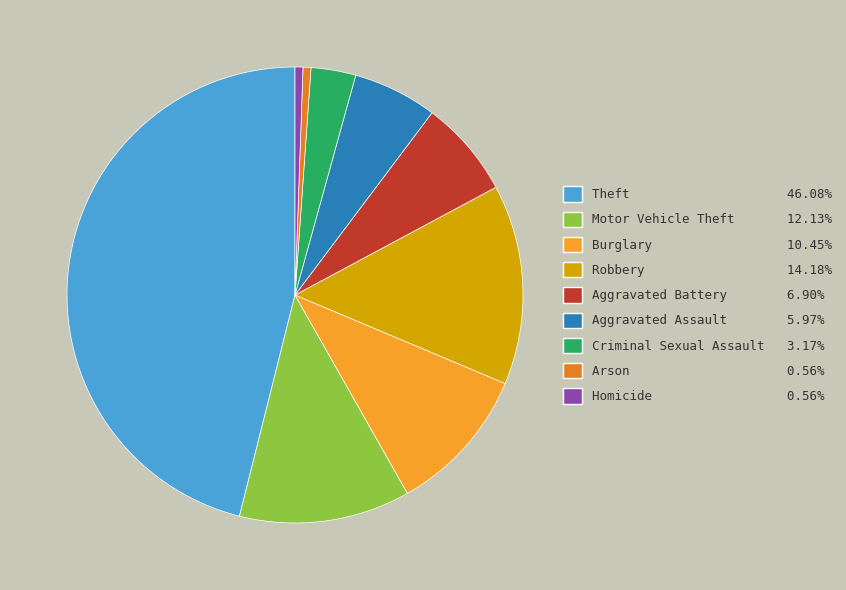

What is the smallest slice in the pie chart?

Arson